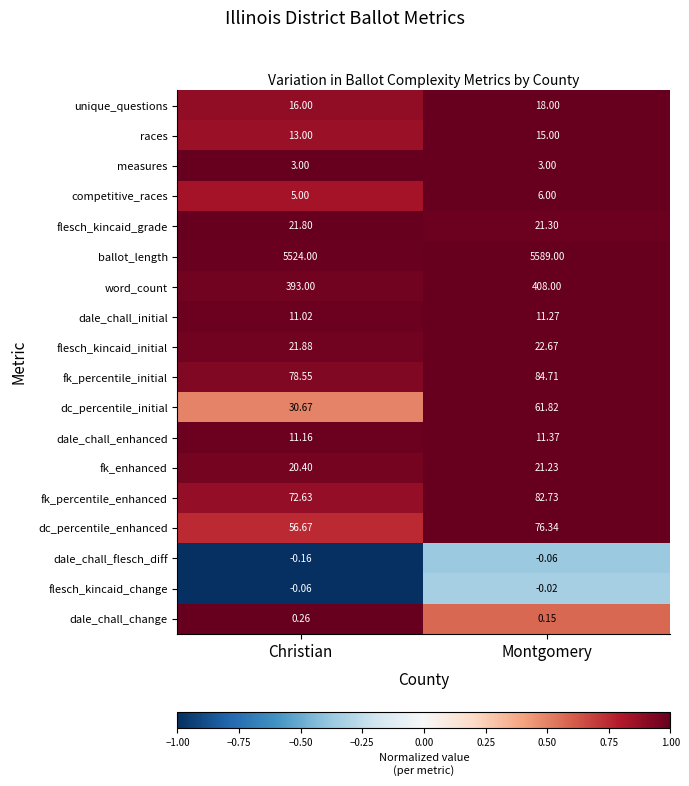

At which category does the chart reach its minimum across all series?

Christian